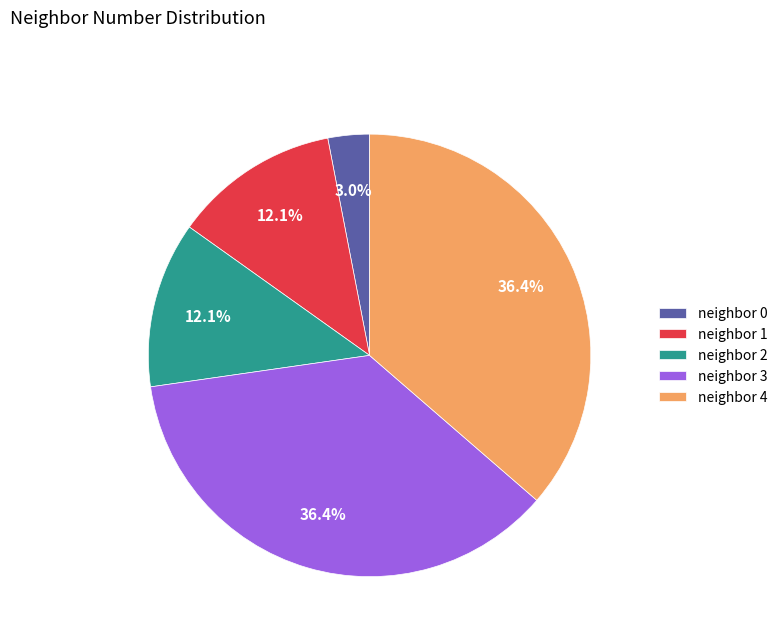

Which category has the smallest portion of the pie?

neighbor 0